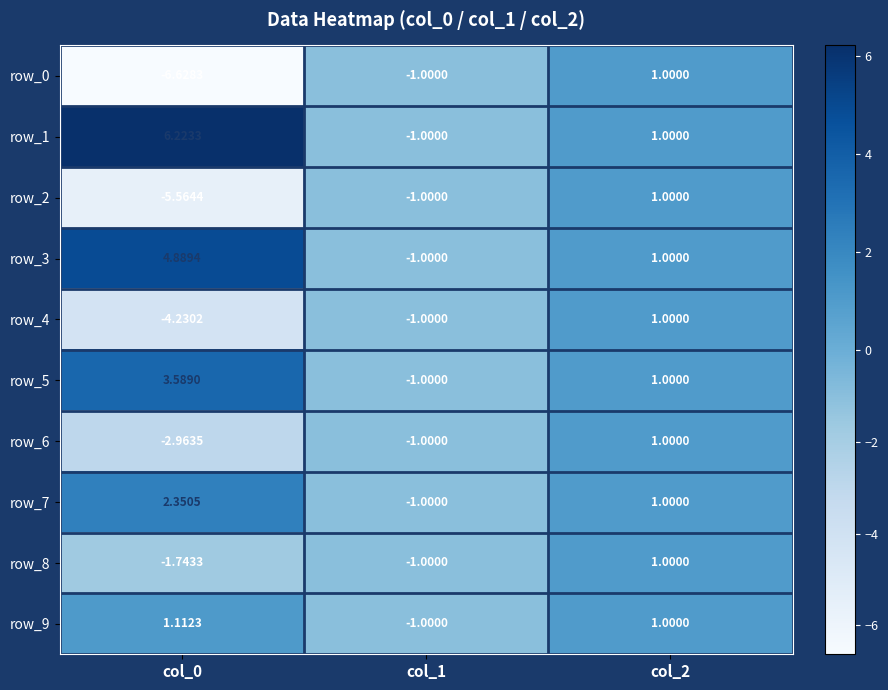

Is the value of row_9 at col_1 greater than the value of row_7 at col_0?

No